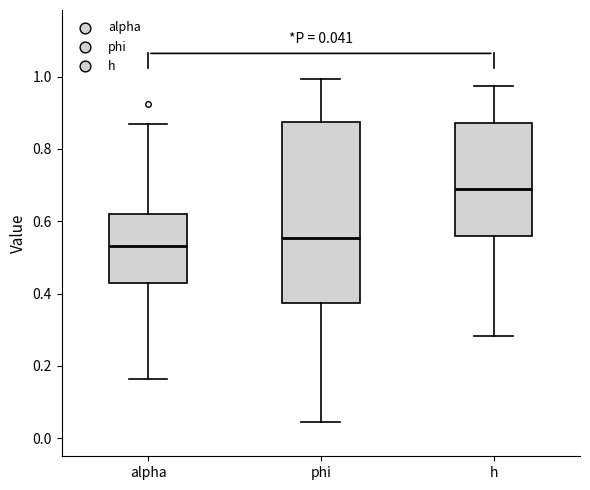

Which box is the tallest, from its lower edge to its upper edge?

phi